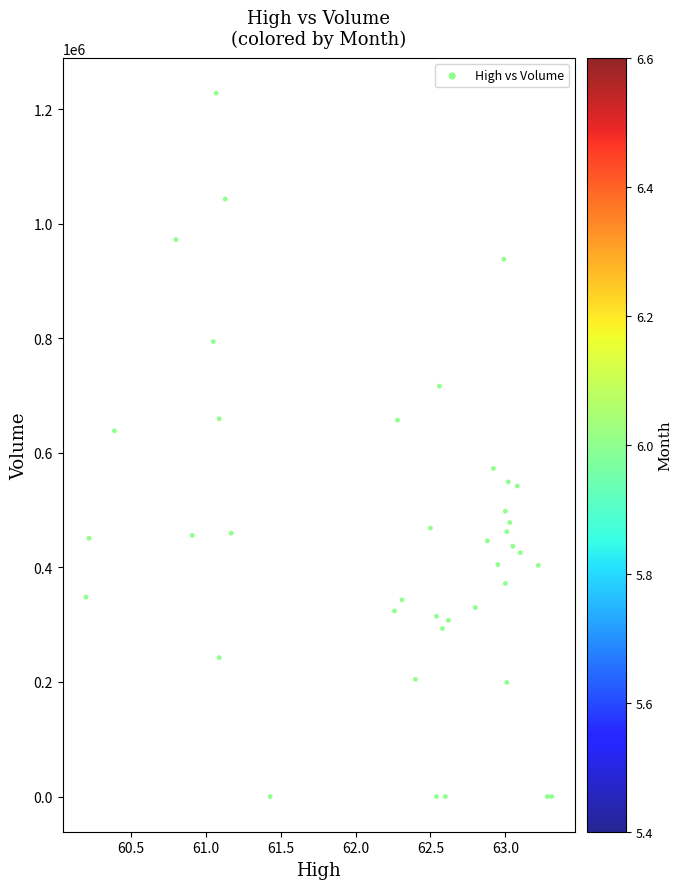

What Y value in the scatter plot is closest to 613953?

638454